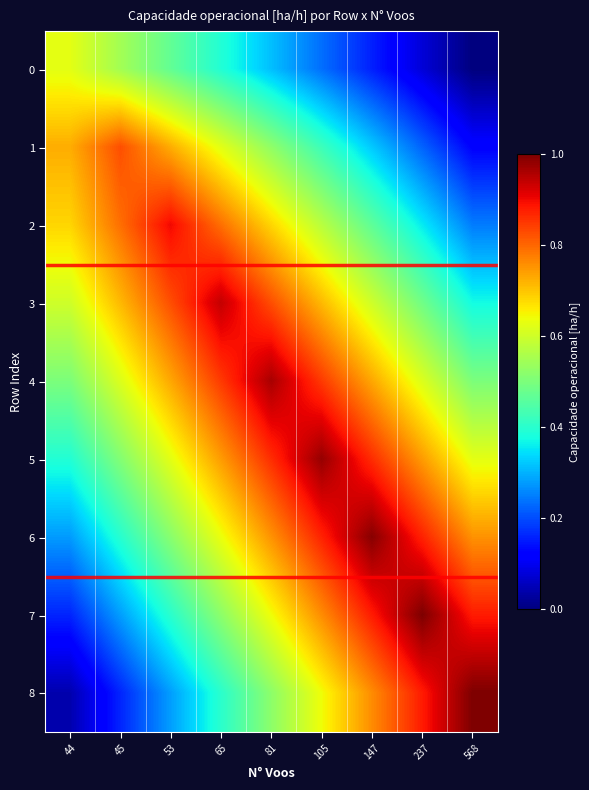

How many data points does each series have?

9